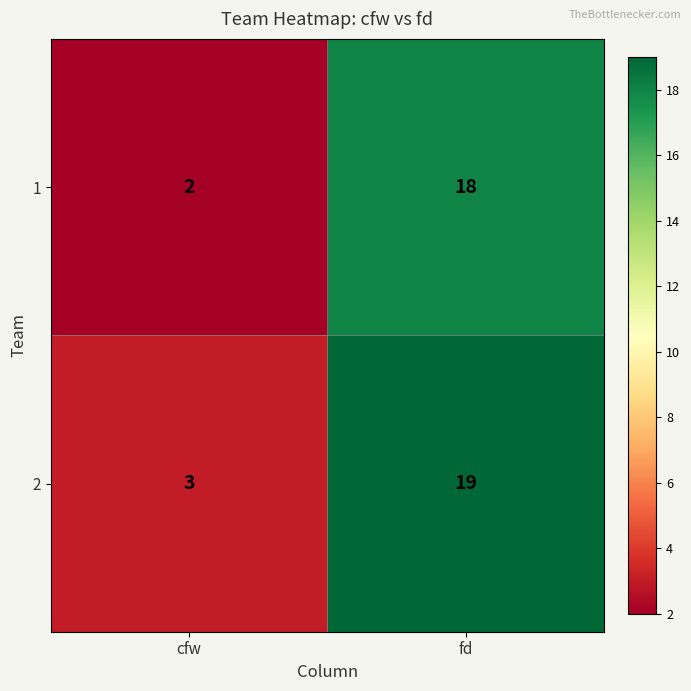

Reading left to right, list all the values displayed in this chart.

1: 2	18
2: 3	19